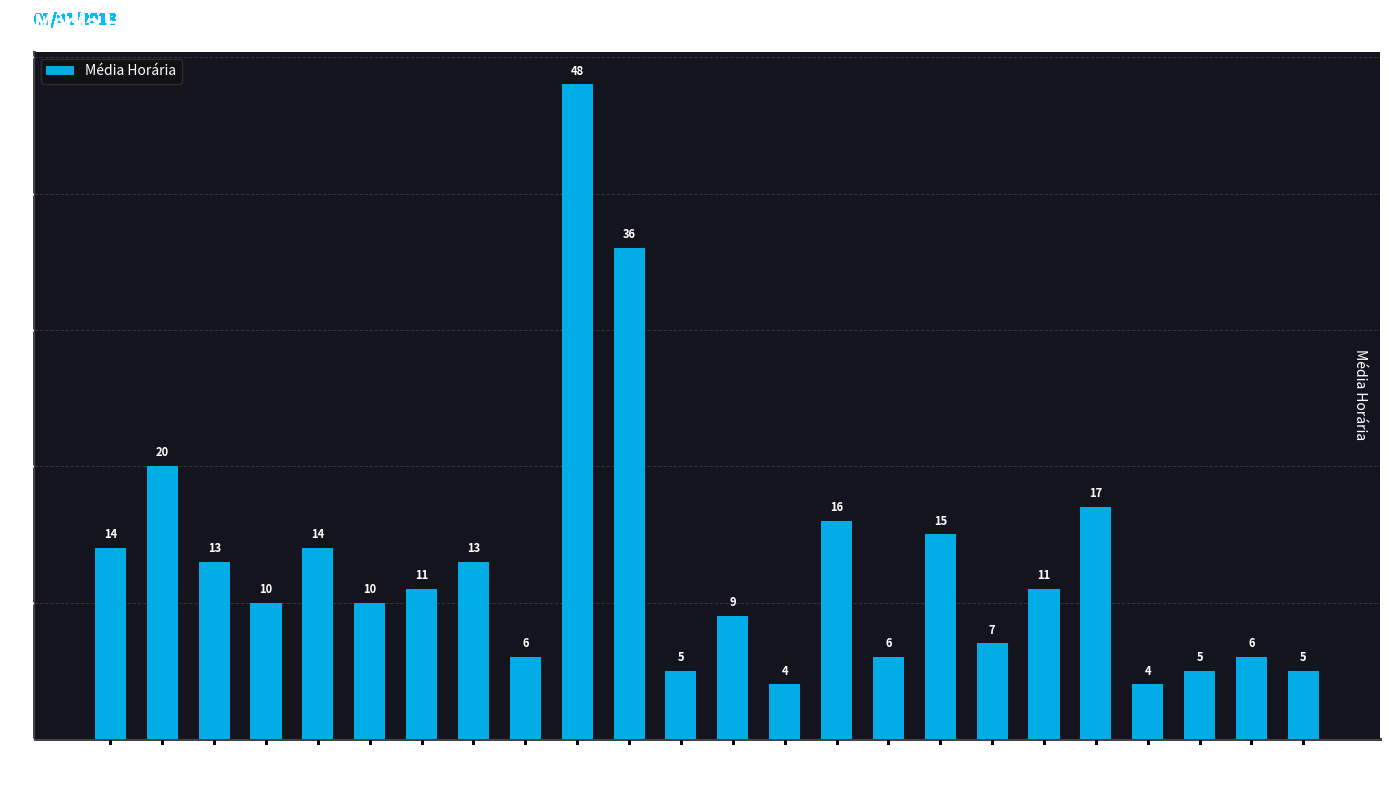

Read the value at 13:00, to the nearest 10.

10